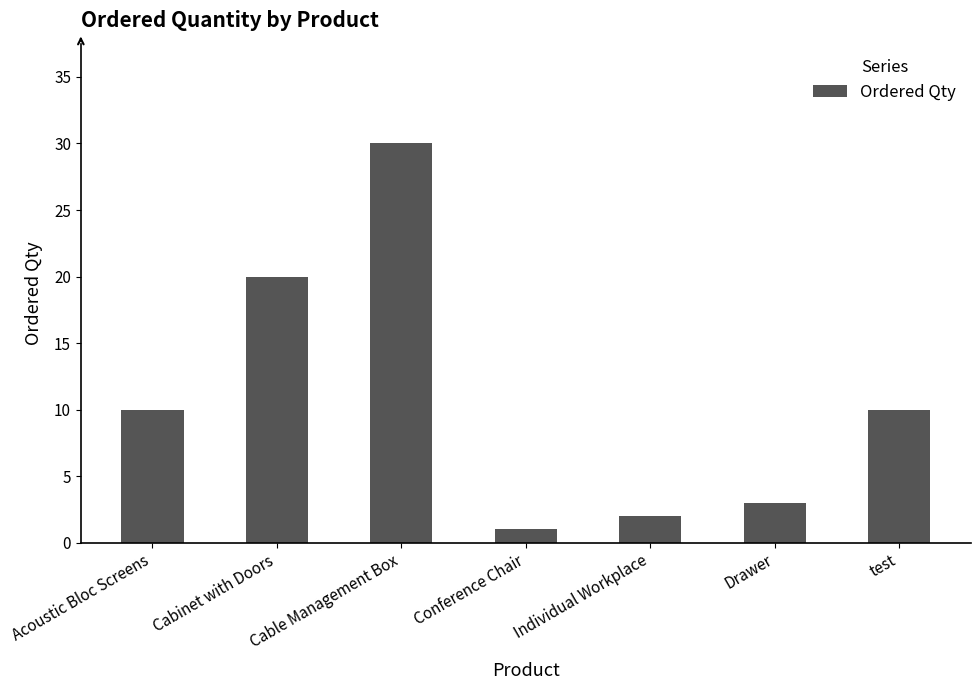

What is the label of the 7th bar from the right?

Acoustic Bloc Screens